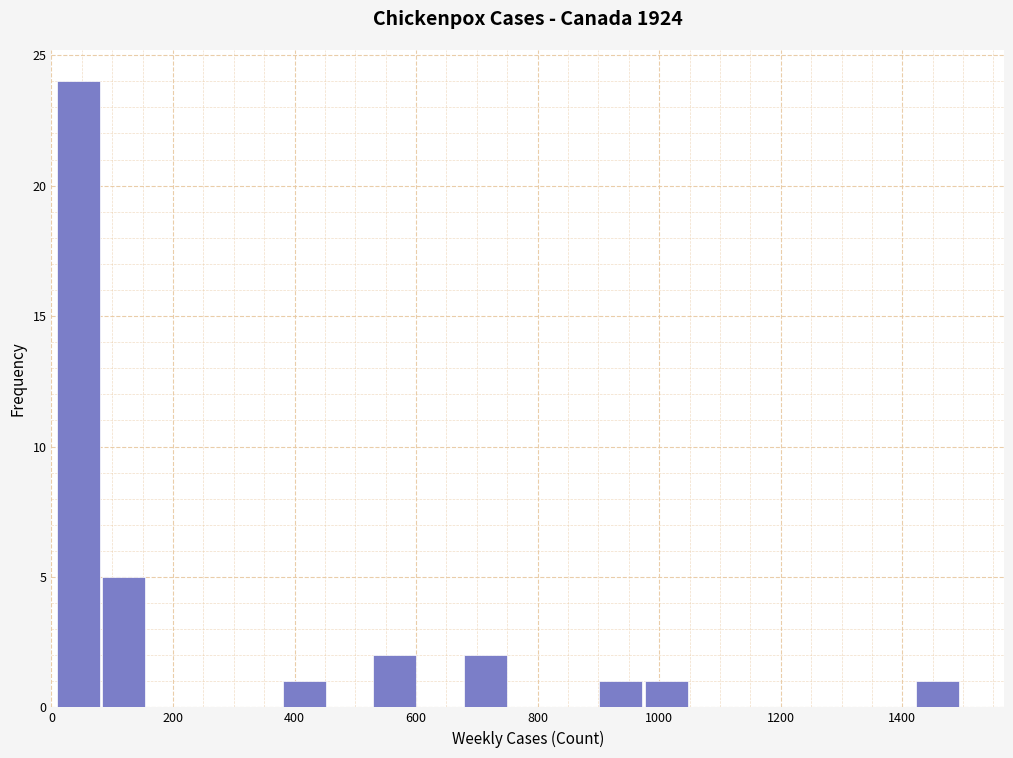

Around what value on the x-axis is the tallest bar? Give the approximate position of its centre, as read against the axis.

40